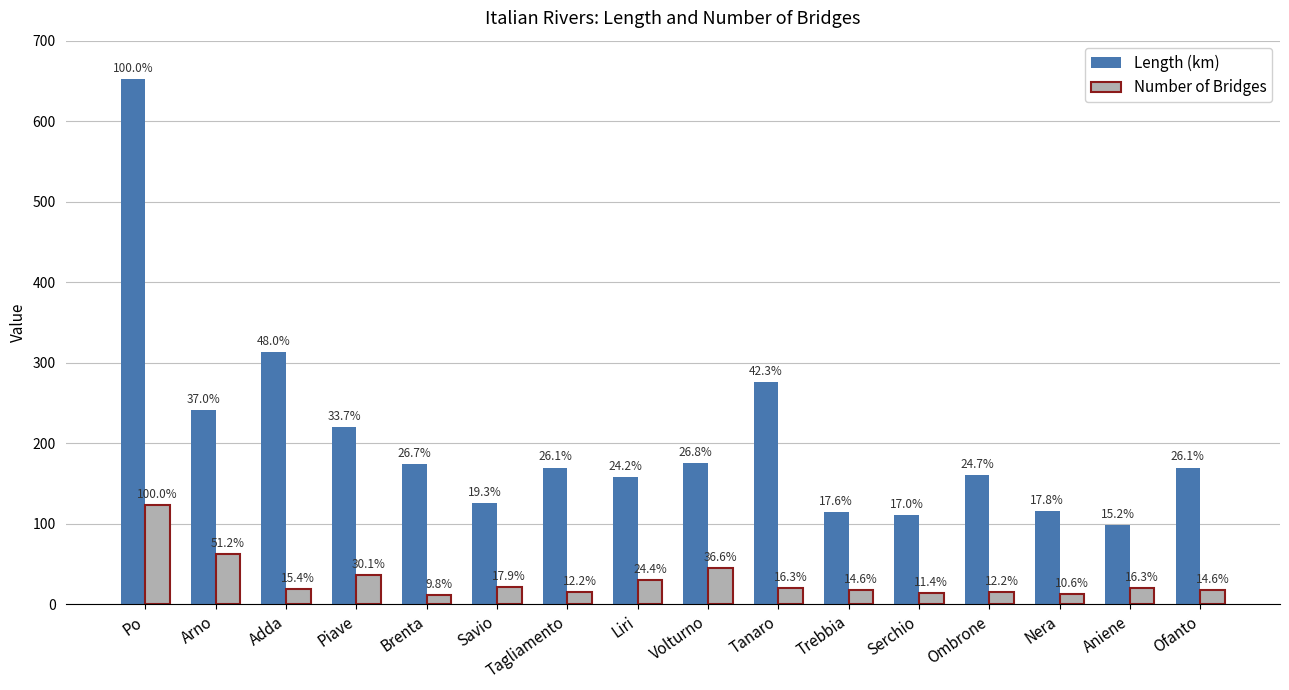

What is the label of the 11th bar from the left?

Trebbia